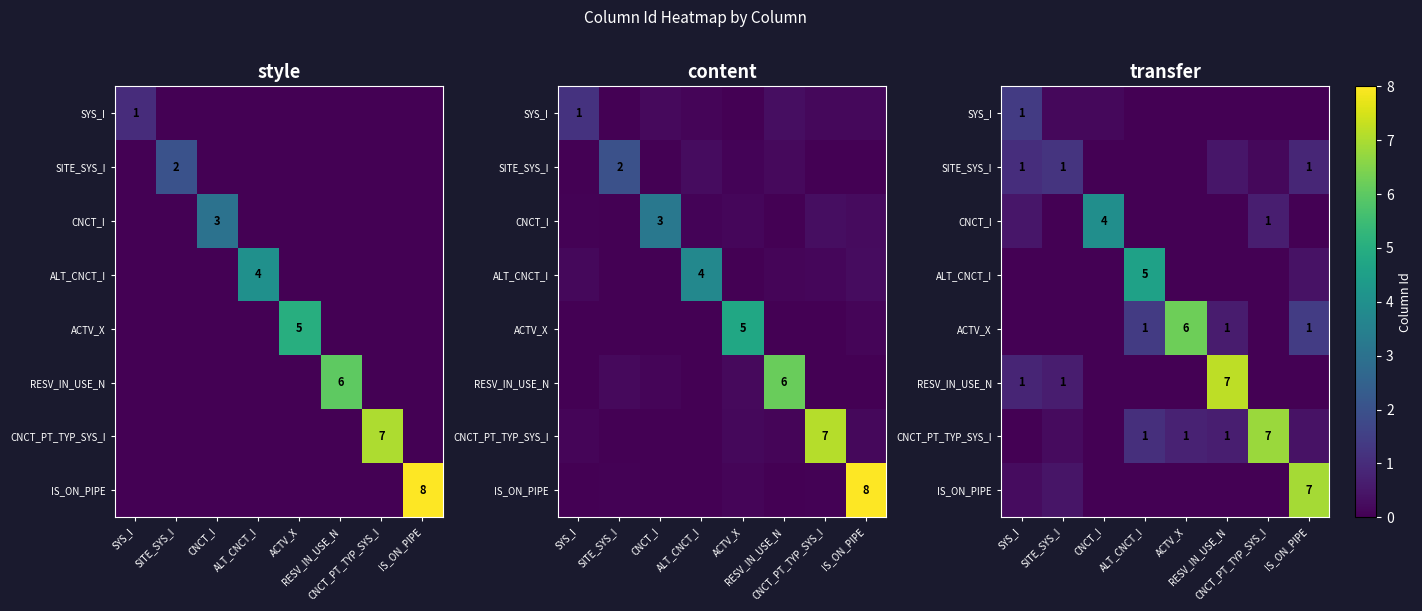

Count the number of data series in this chart.

8